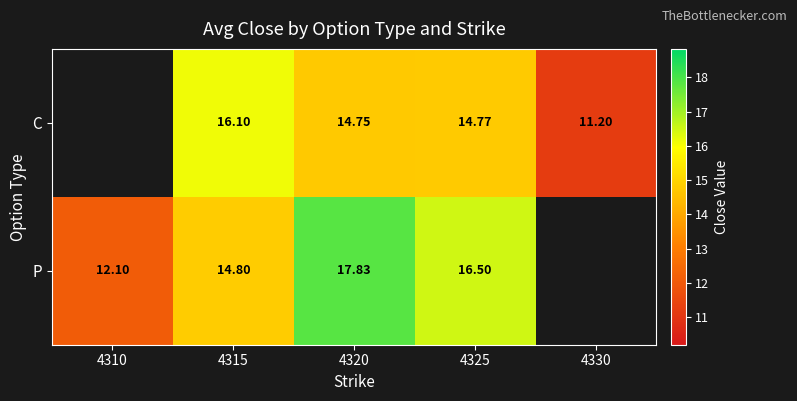

What is the minimum value shown in the chart?

11.2